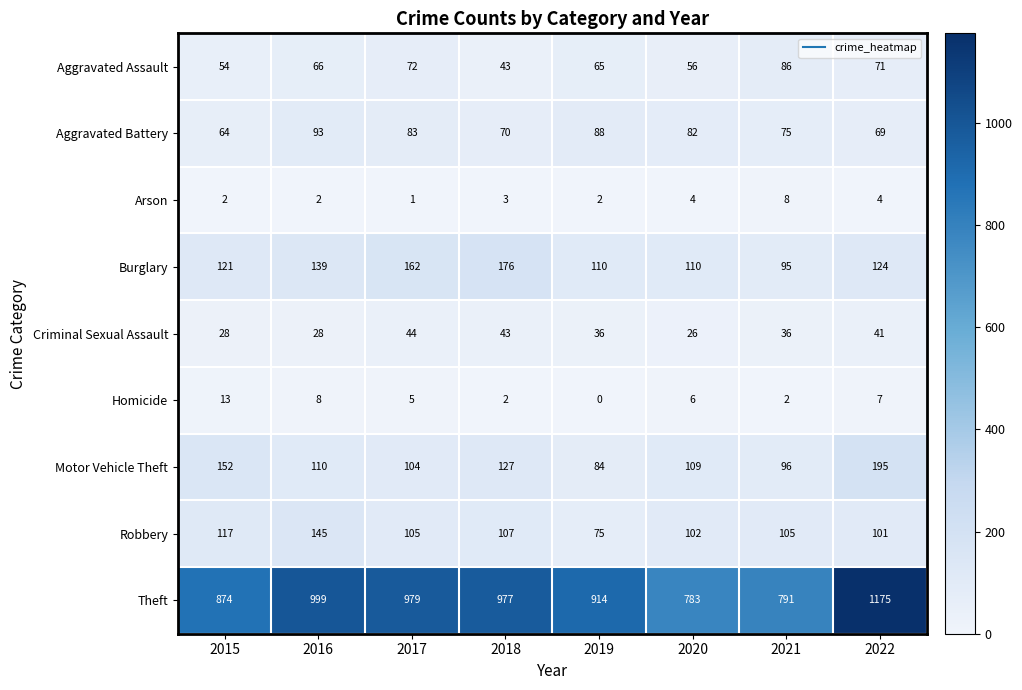

What is the sum of the Robbery values at 2021 and 2015?

222